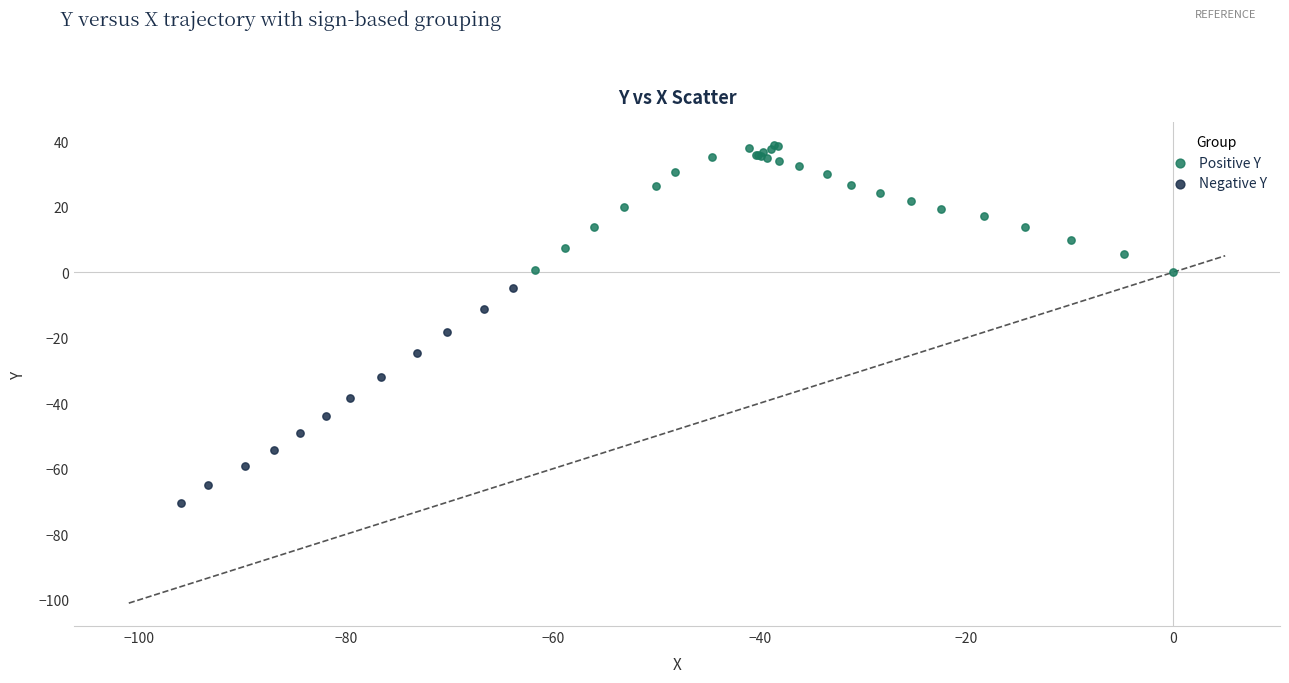

Which series contains the lowest Y value?

Negative Y